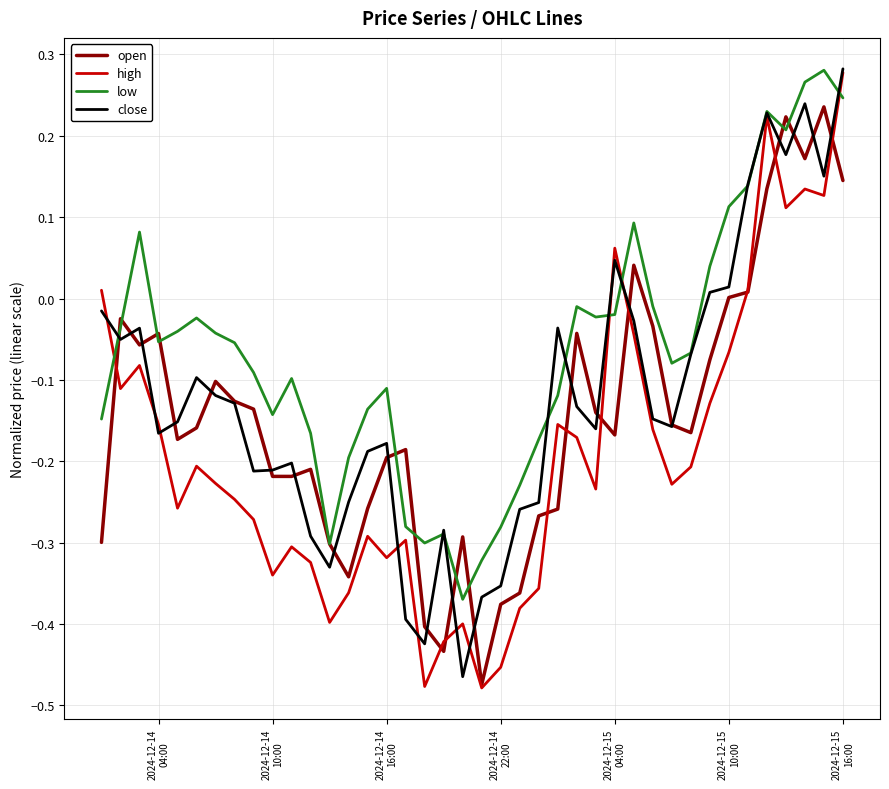

Which series has the widest spread of values?

high